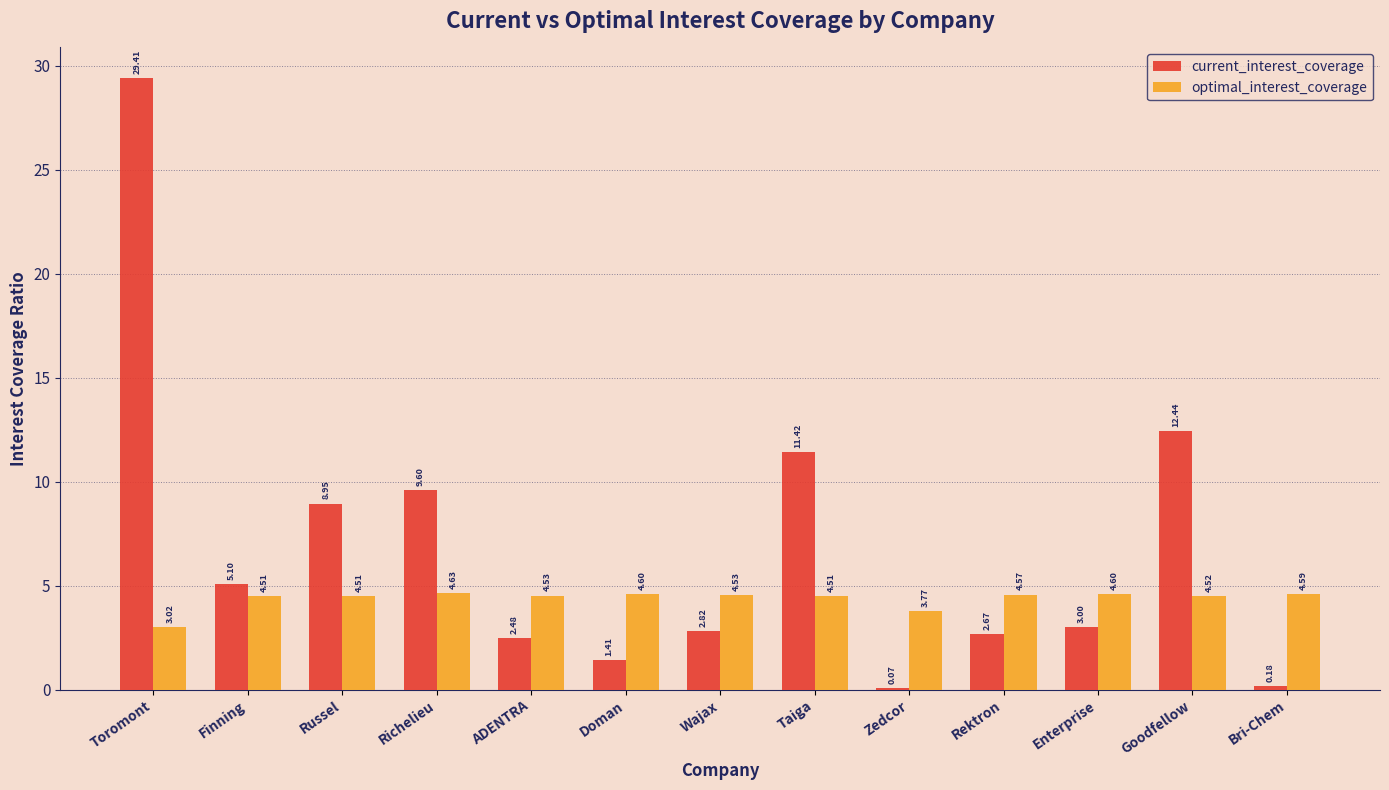

At which label does optimal_interest_coverage reach its peak?

Richelieu